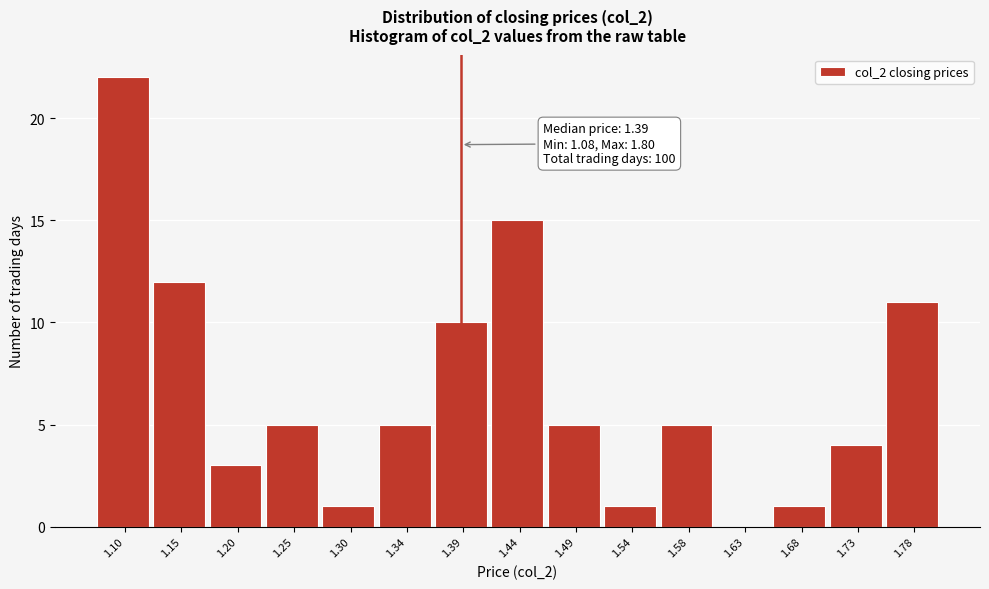

Over which range of the x-axis is the bar tallest?

1.080 to 1.128